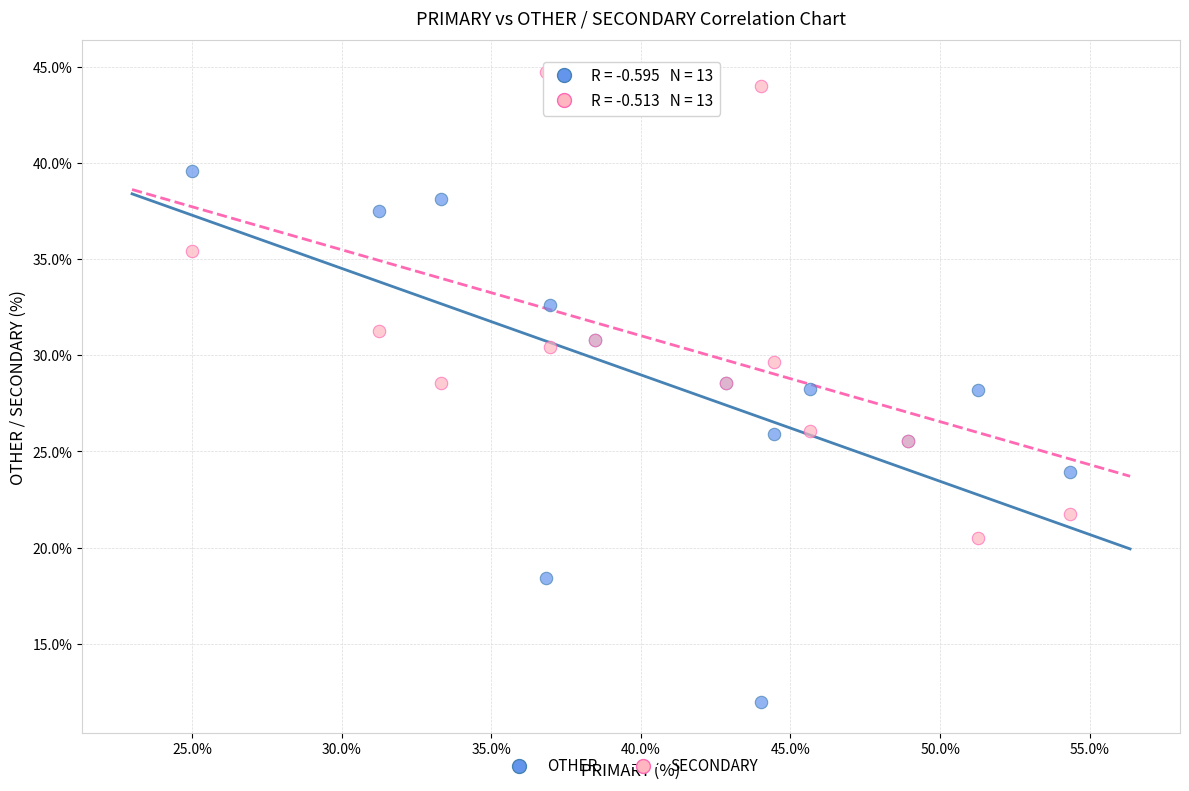

Which series reaches the maximum Y coordinate?

SECONDARY